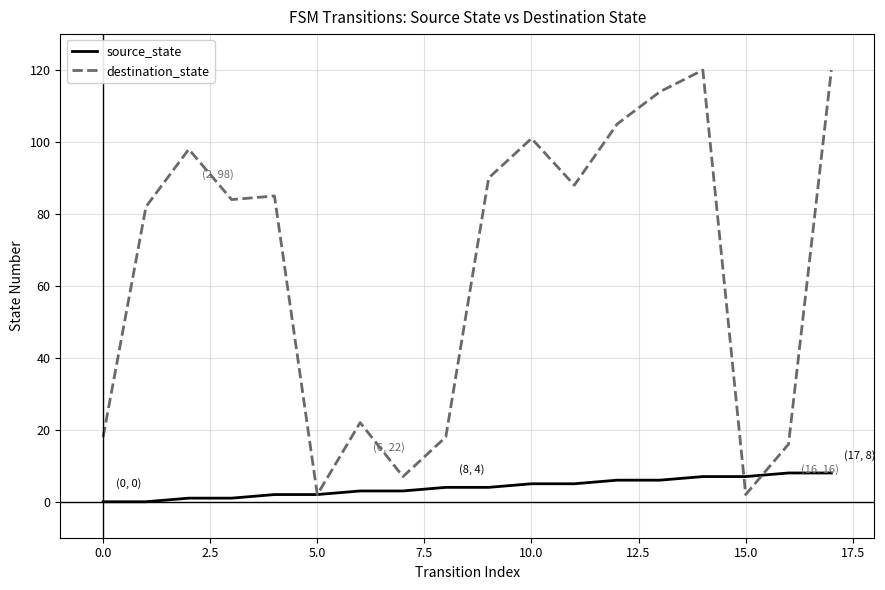

Which series ends up on top after the final intersection of destination_state and source_state?

destination_state